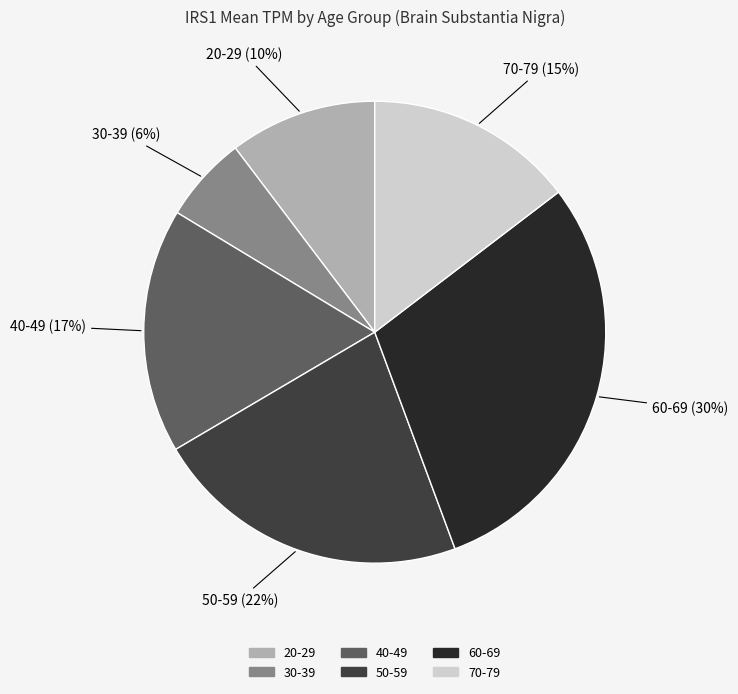

Is there a majority slice in this chart?

No